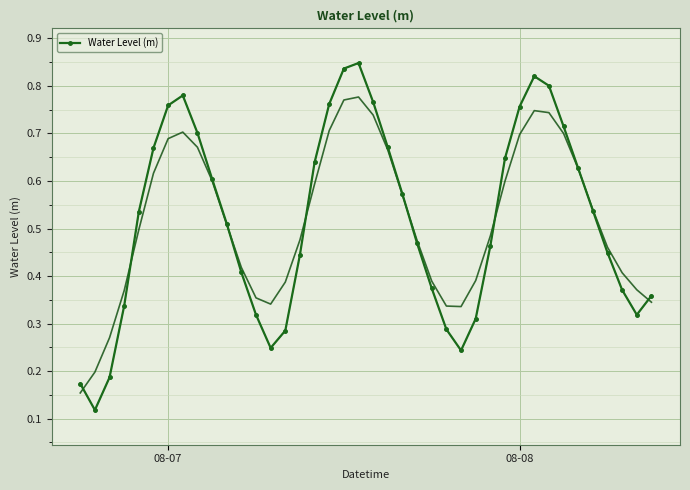

How many points are higher than both their immediate neighbors (excluding endpoints)?

3